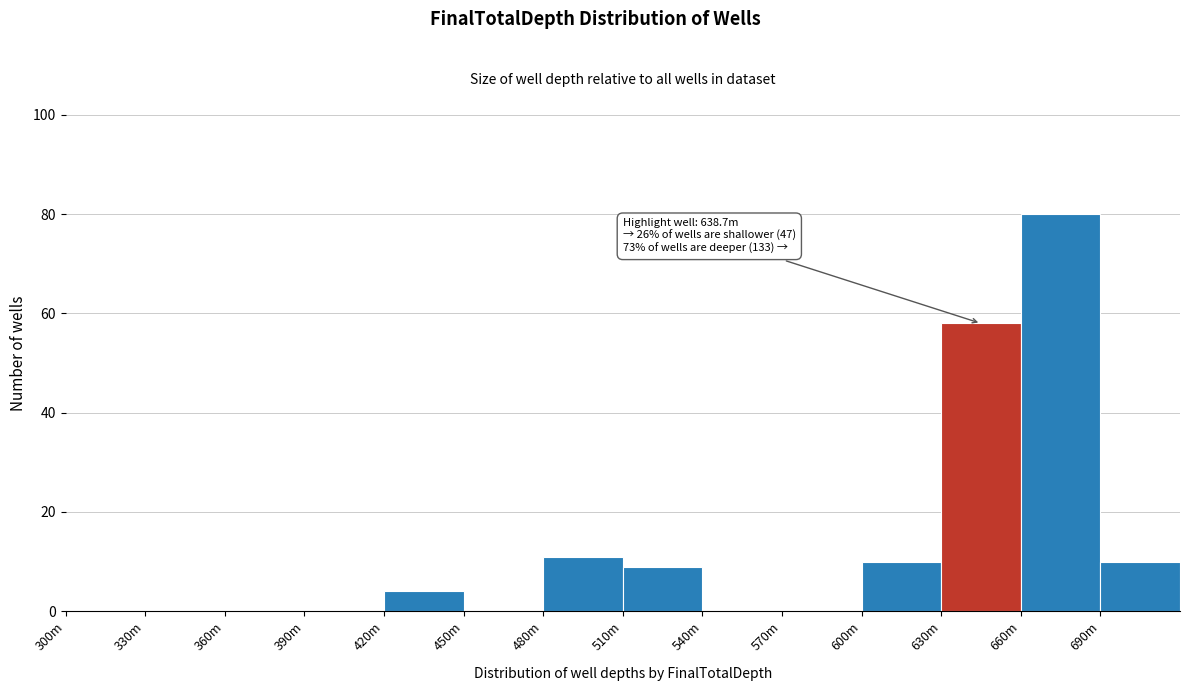

Reading left to right, list all the values displayed in this chart.

300m=0	330m=0	360m=0	390m=0	420m=4	450m=0	480m=11	510m=9	540m=0	570m=0	600m=10	630m=58	660m=80	690m=10